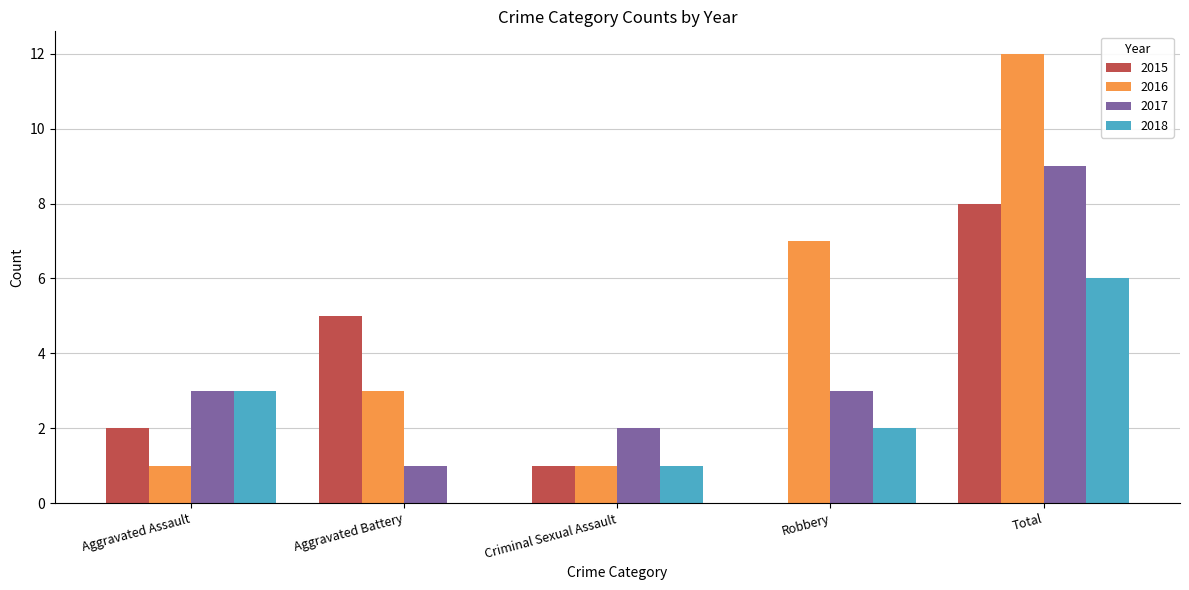

At which label does 2015 reach its peak?

Total